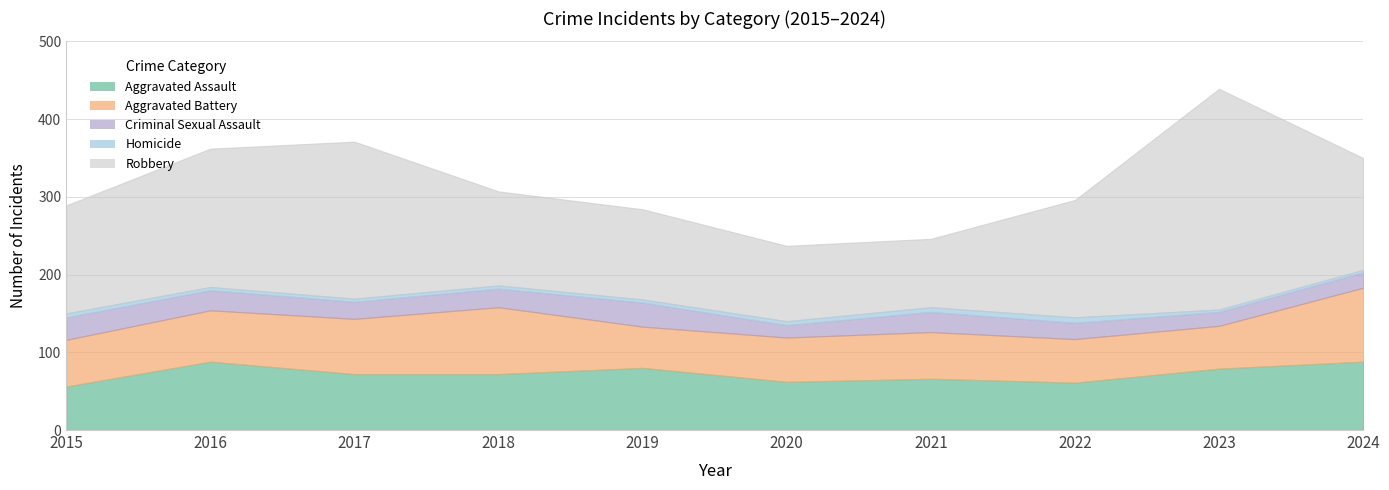

Is it true that Criminal Sexual Assault equals 44 at 2016?

False